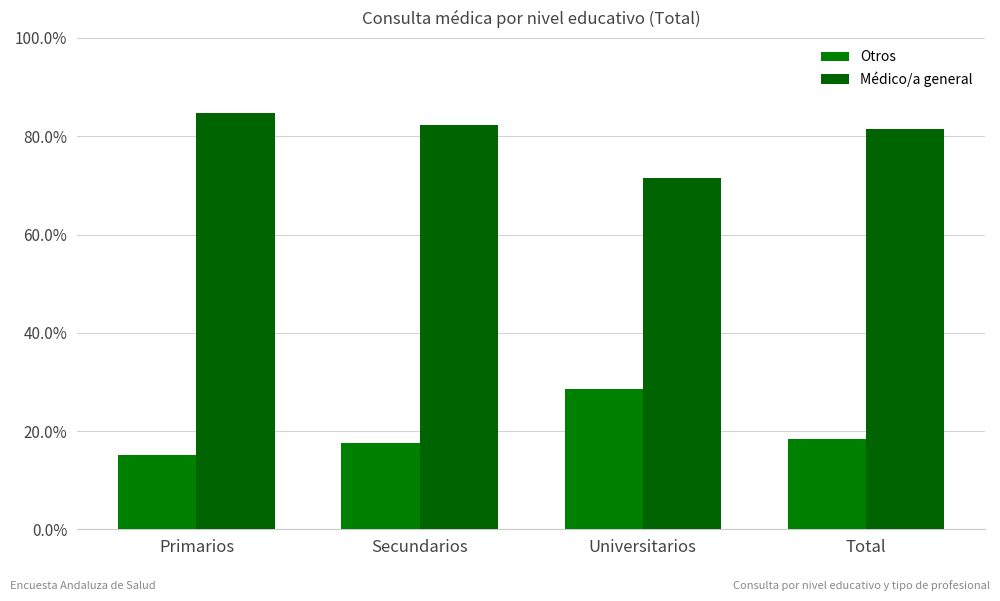

What is the difference between the maximum and minimum values in the Otros series?

0.1